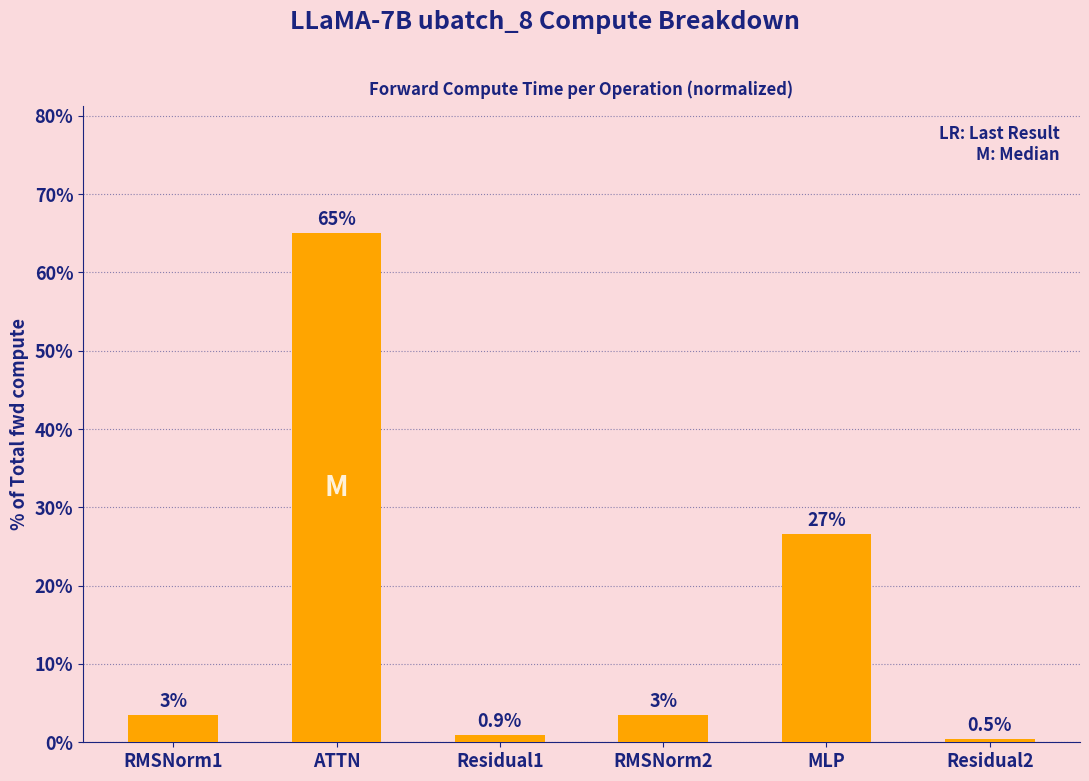

What is the smallest value displayed?

0.5